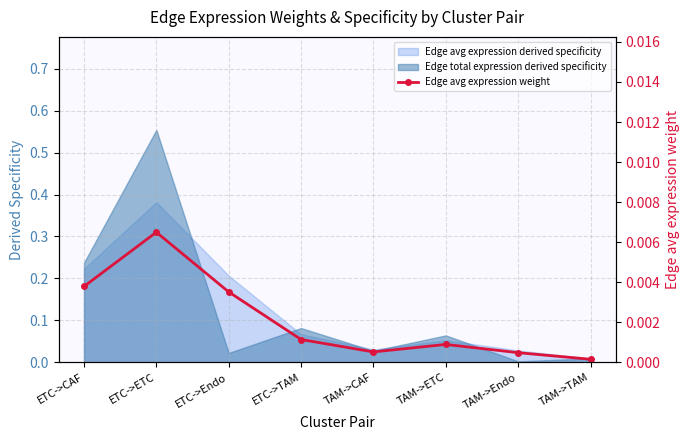

What is the label of the 6th point from the left?

TAM->ETC